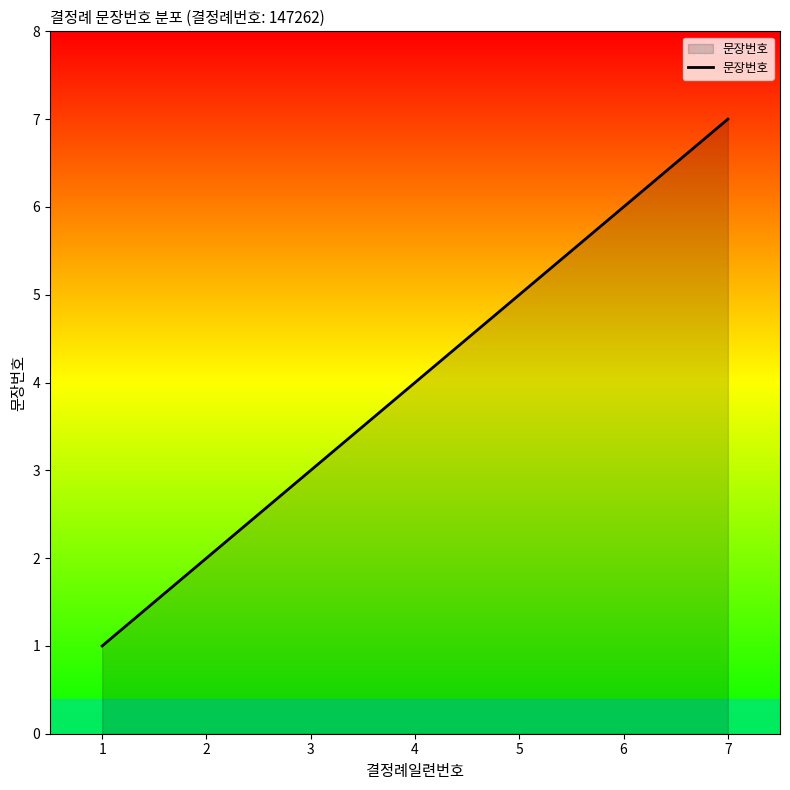

Rank the categories by value from lowest to highest.

1, 2, 3, 4, 5, 6, 7